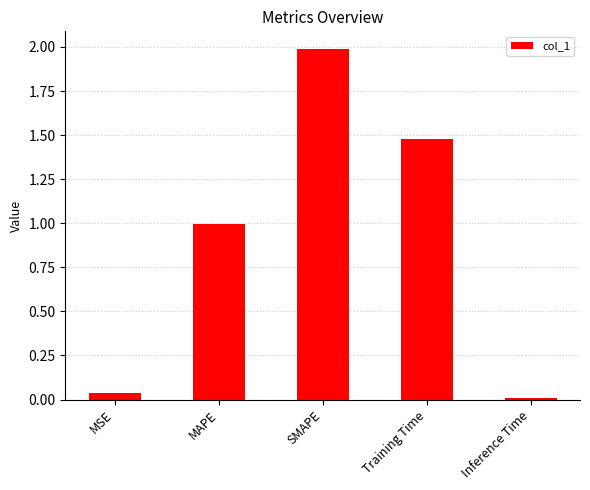

What is the difference between the maximum and minimum values?

2.0